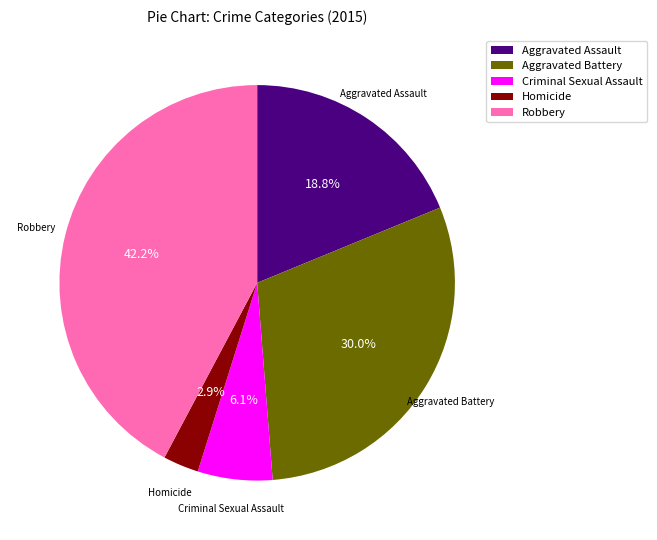

Does Aggravated Battery represent more than half of the total?

No